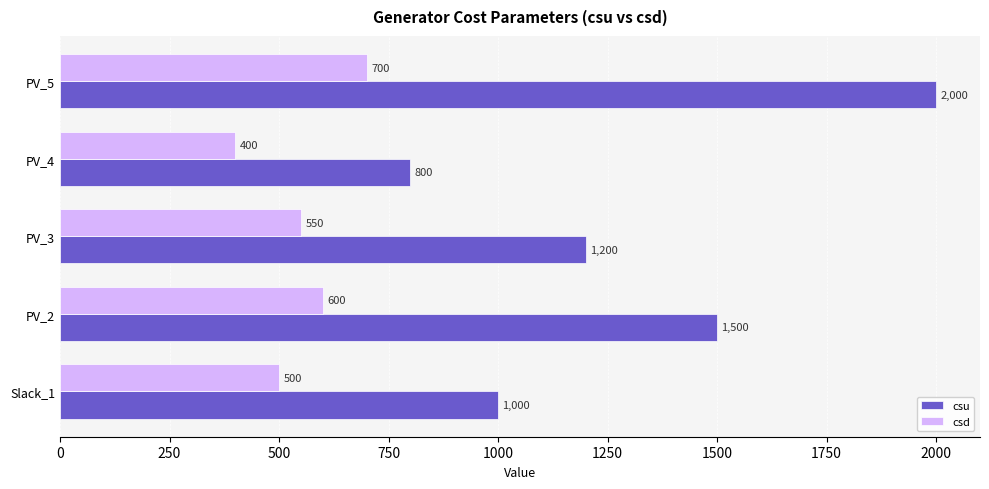

Is it true that csu equals 1200 at PV_3?

True